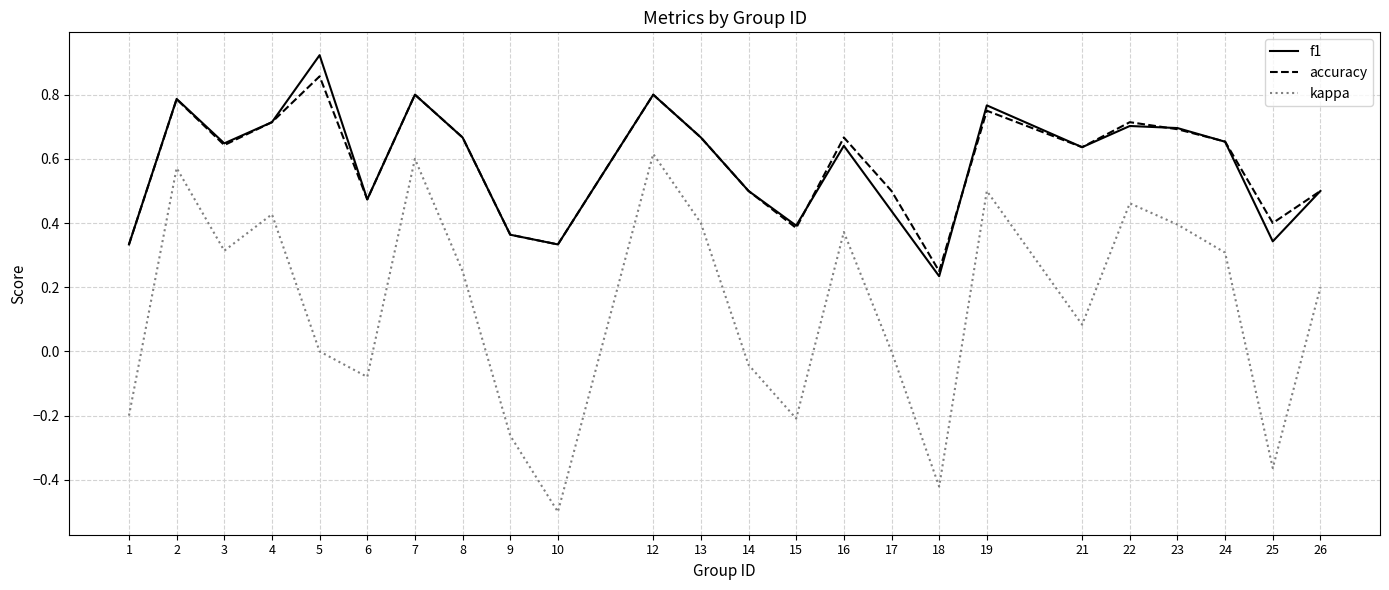

List the series in order of their peak value, highest first.

f1, accuracy, kappa